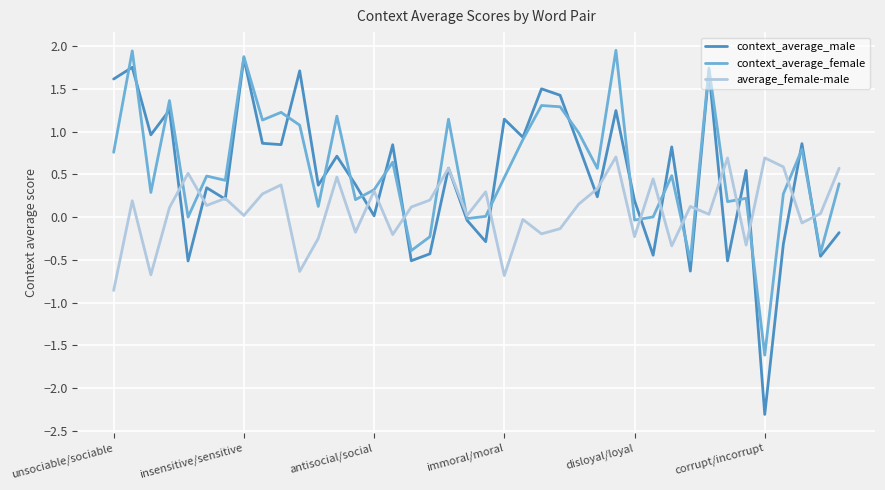

What is the highest value of the average_female-male series?

0.7